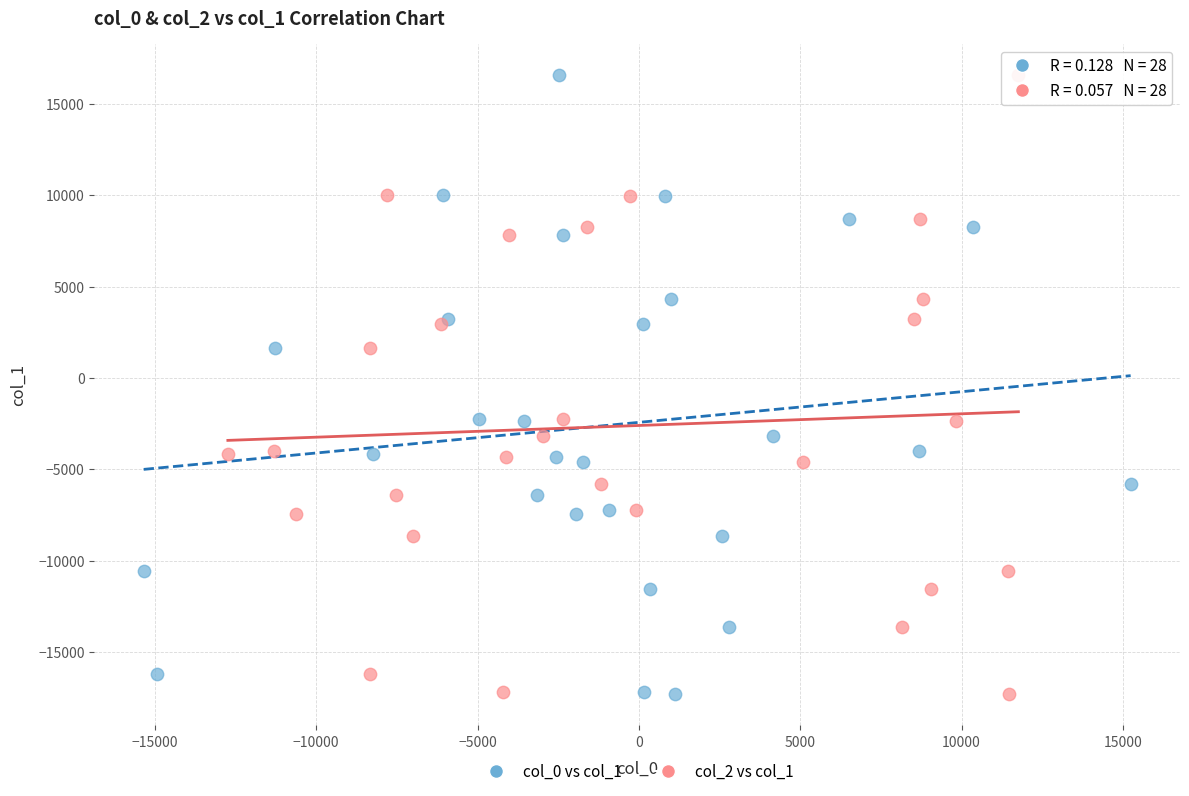

What are all the series names shown in the legend?

col_0 vs col_1, col_2 vs col_1